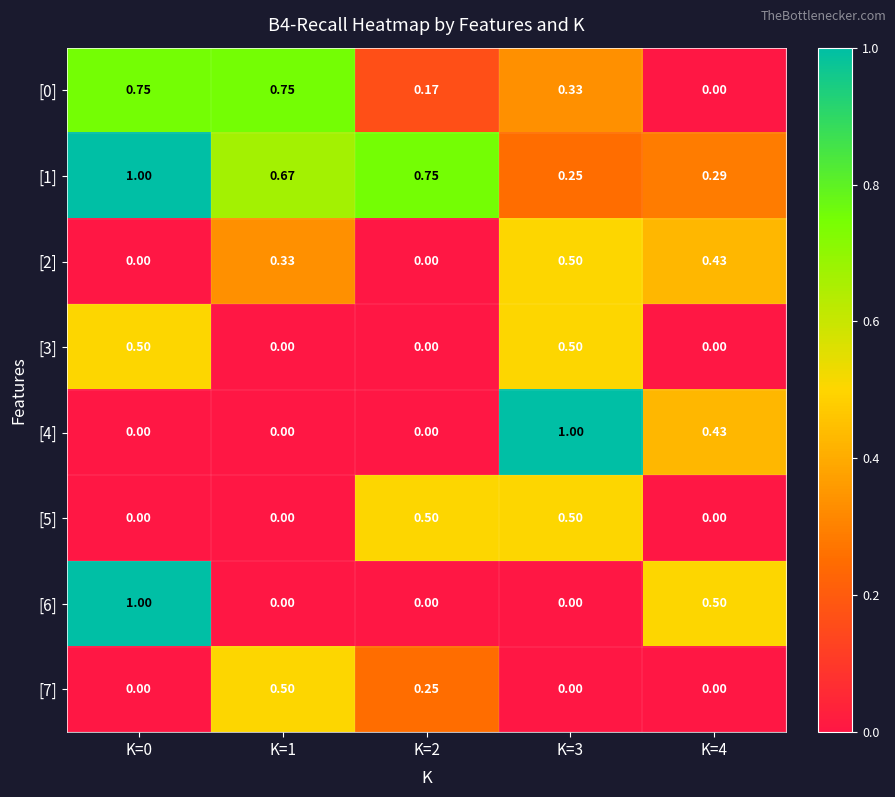

Is the value of [7] at K=4 greater than the value of [2] at K=1?

No